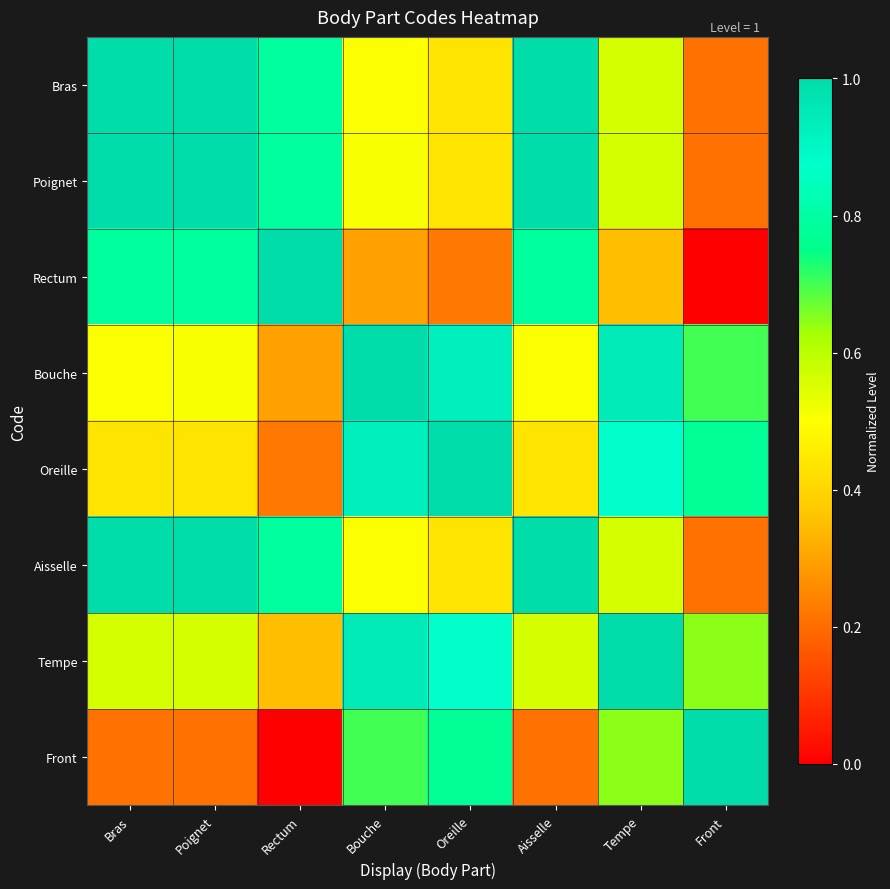

Count the number of data series in this chart.

8